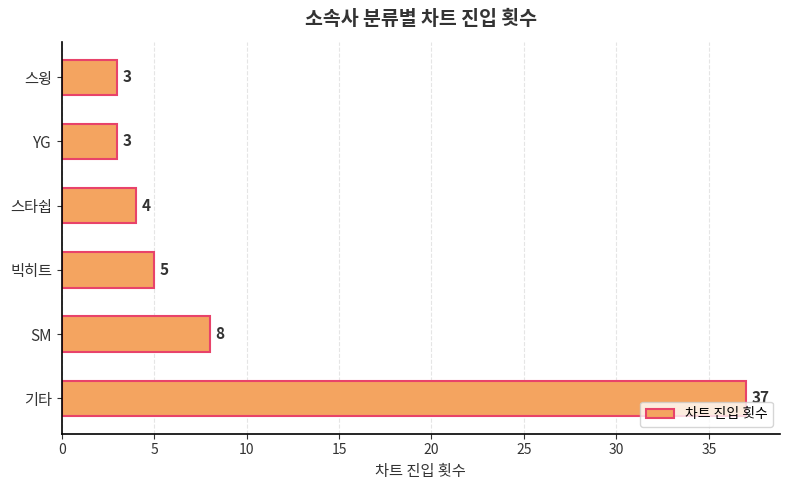

What is the maximum value shown in the chart?

37